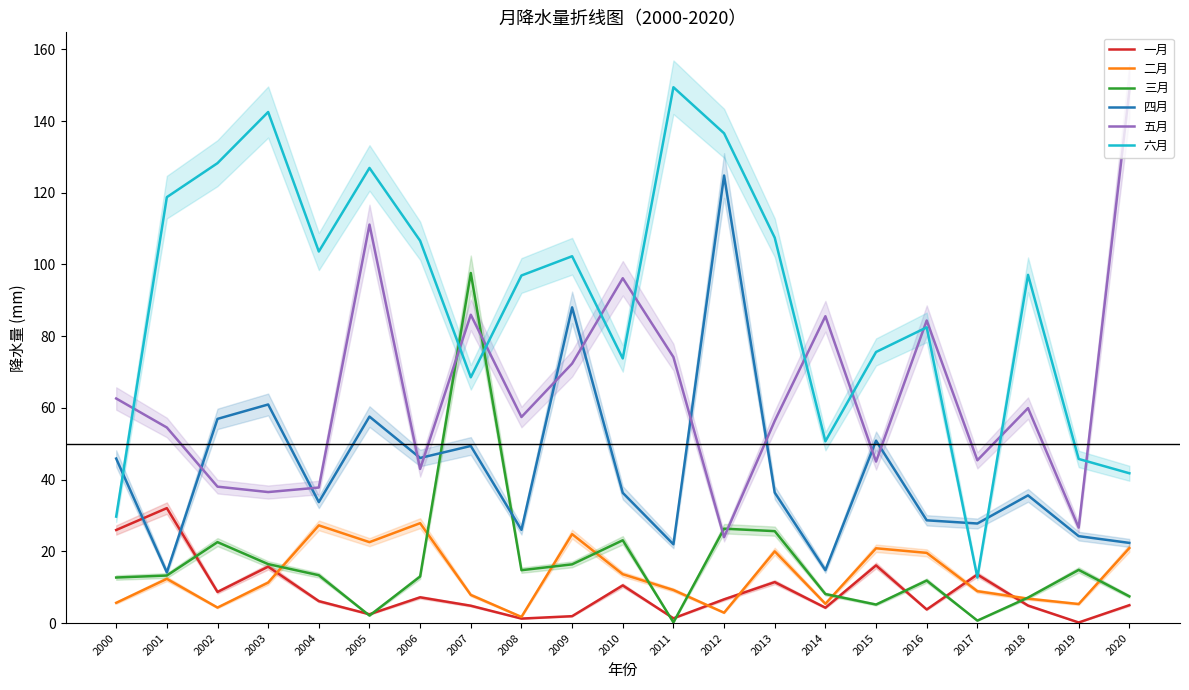

Is it true that 一月 equals 9.5 at 2003?

False